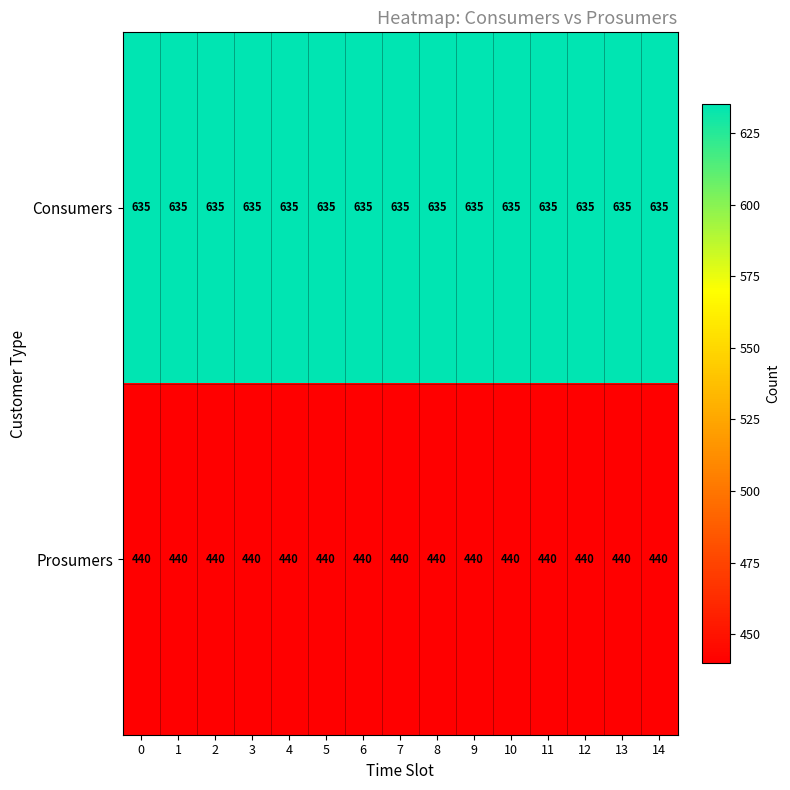

List the series in order of their overall mean, lowest first.

Prosumers, Consumers